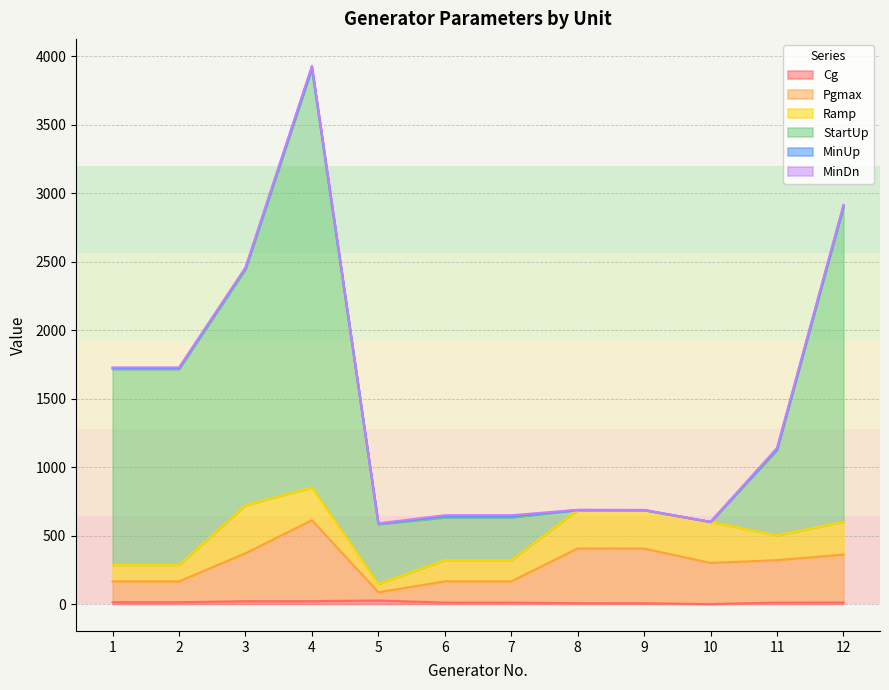

At which category is the sum across all series the highest?

4